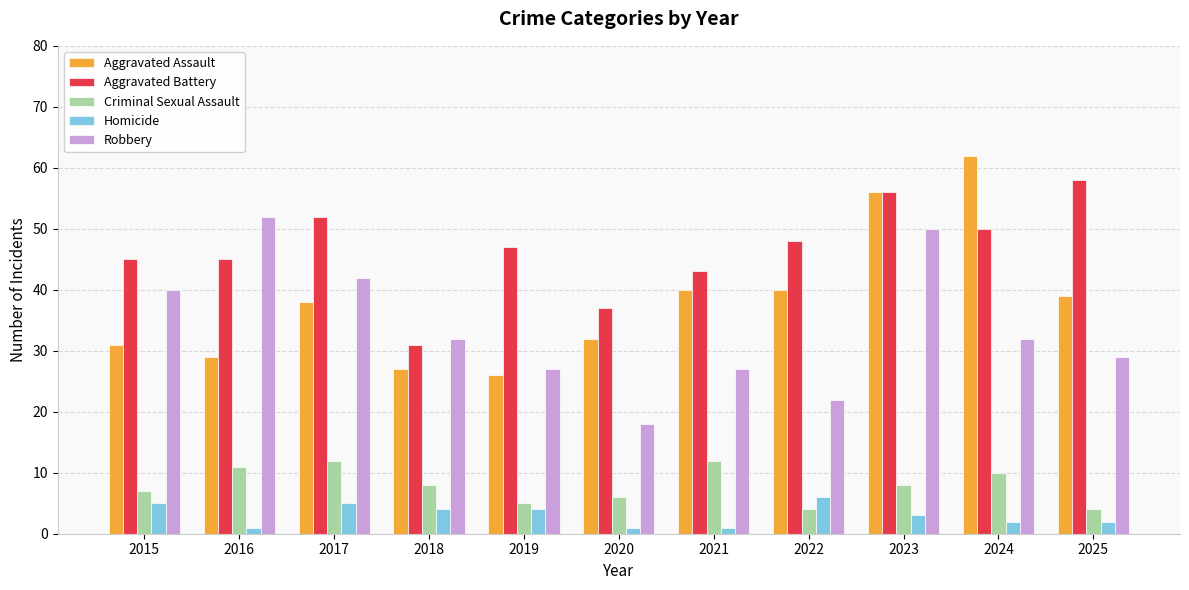

What is the sum of all Homicide values?

34